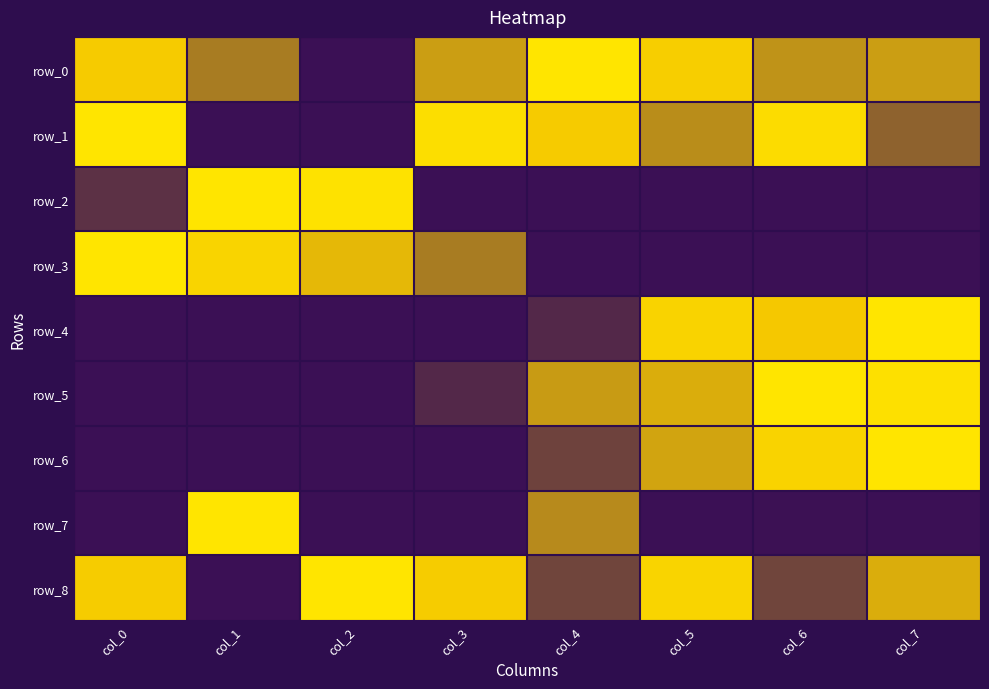

Is it true that row_6 equals 0.7 at col_5?

True